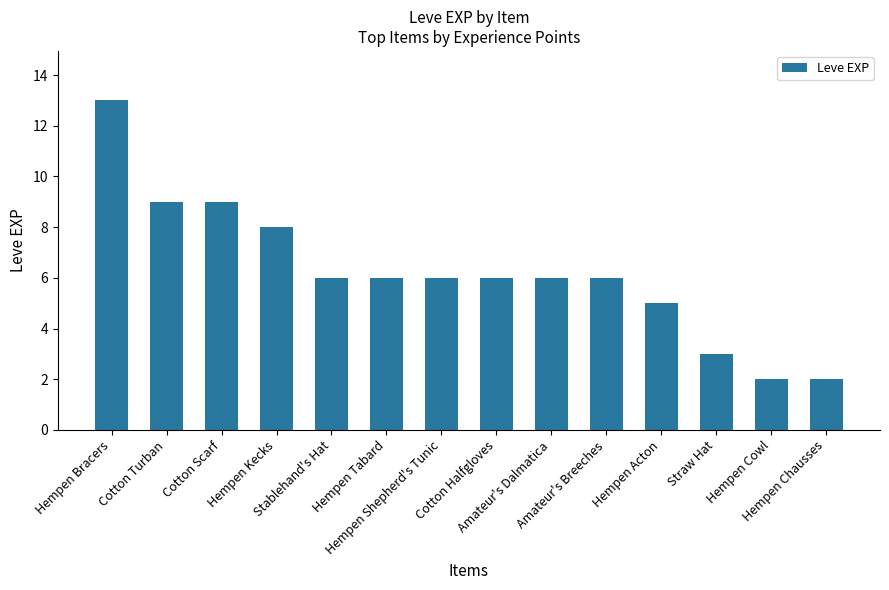

Reading left to right, extract all data points from this chart.

Hempen Bracers=13	Cotton Turban=9	Cotton Scarf=9	Hempen Kecks=8	Stablehand's Hat=6	Hempen Tabard=6	Hempen Shepherd's Tunic=6	Cotton Halfgloves=6	Amateur's Dalmatica=6	Amateur's Breeches=6	Hempen Acton=5	Straw Hat=3	Hempen Cowl=2	Hempen Chausses=2